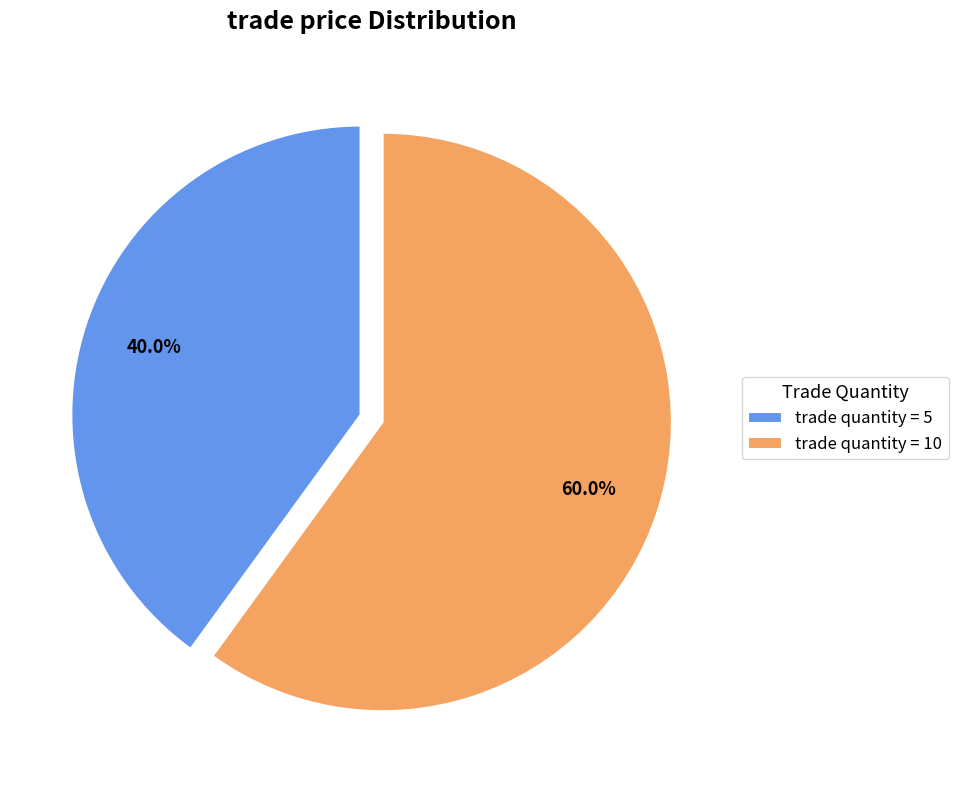

Between trade quantity = 10 and trade quantity = 5, which is larger?

trade quantity = 10